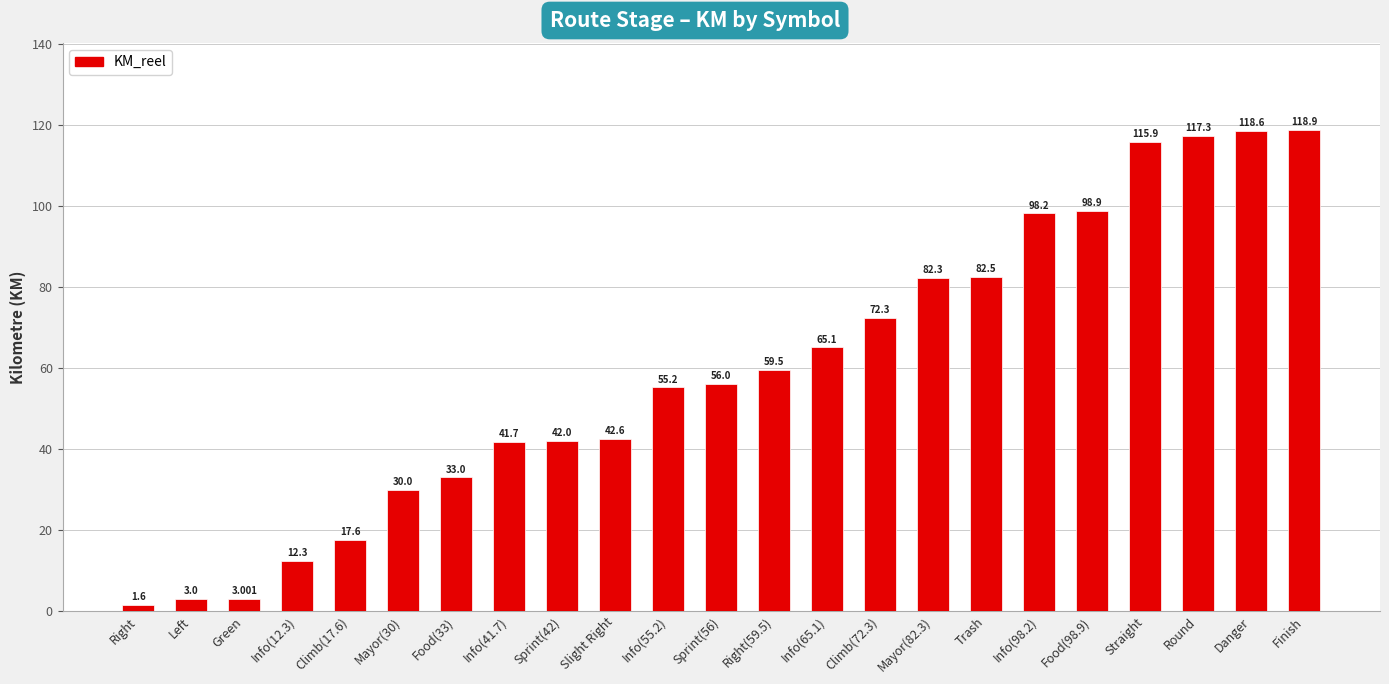

What is the change in value from Green to Food(33)?

+30.0